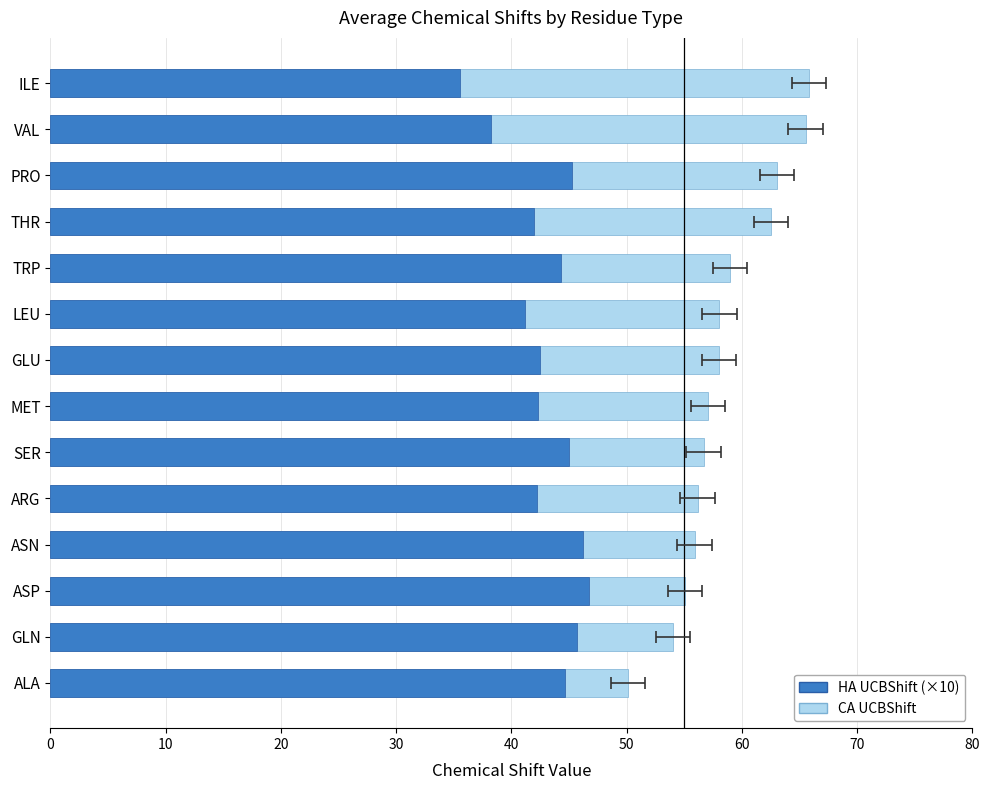

What is the difference between the highest and lowest values at 10?

27.3